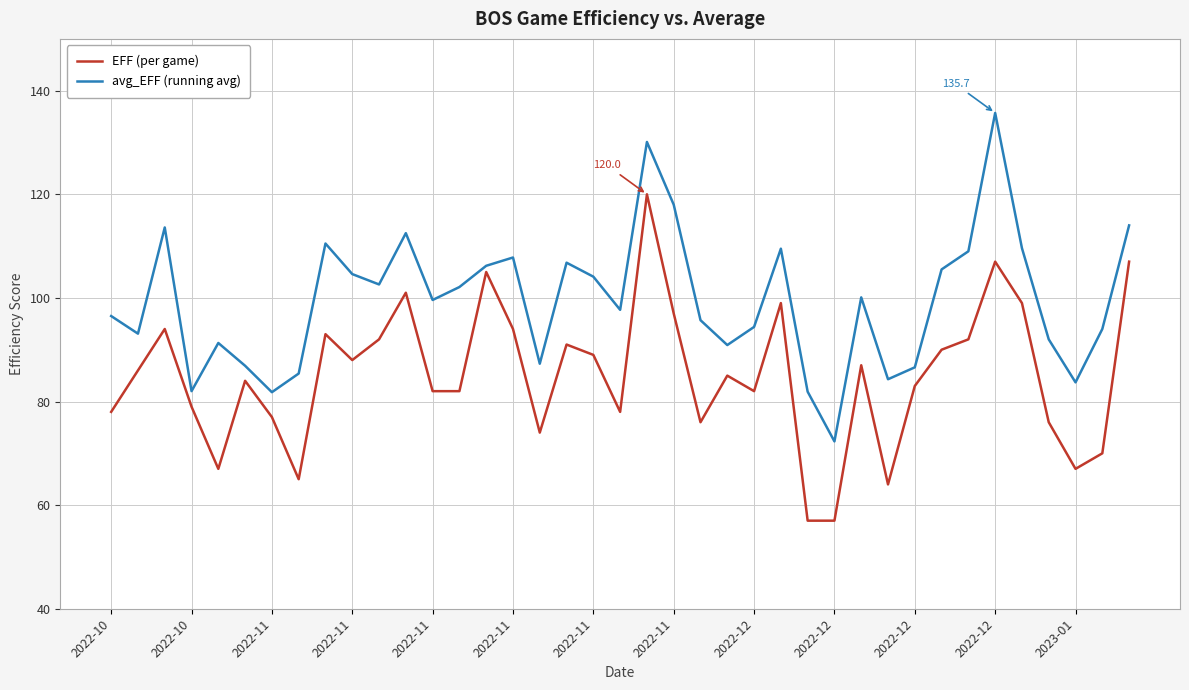

What are all the series names shown in the legend?

EFF (per game), avg_EFF (running avg)